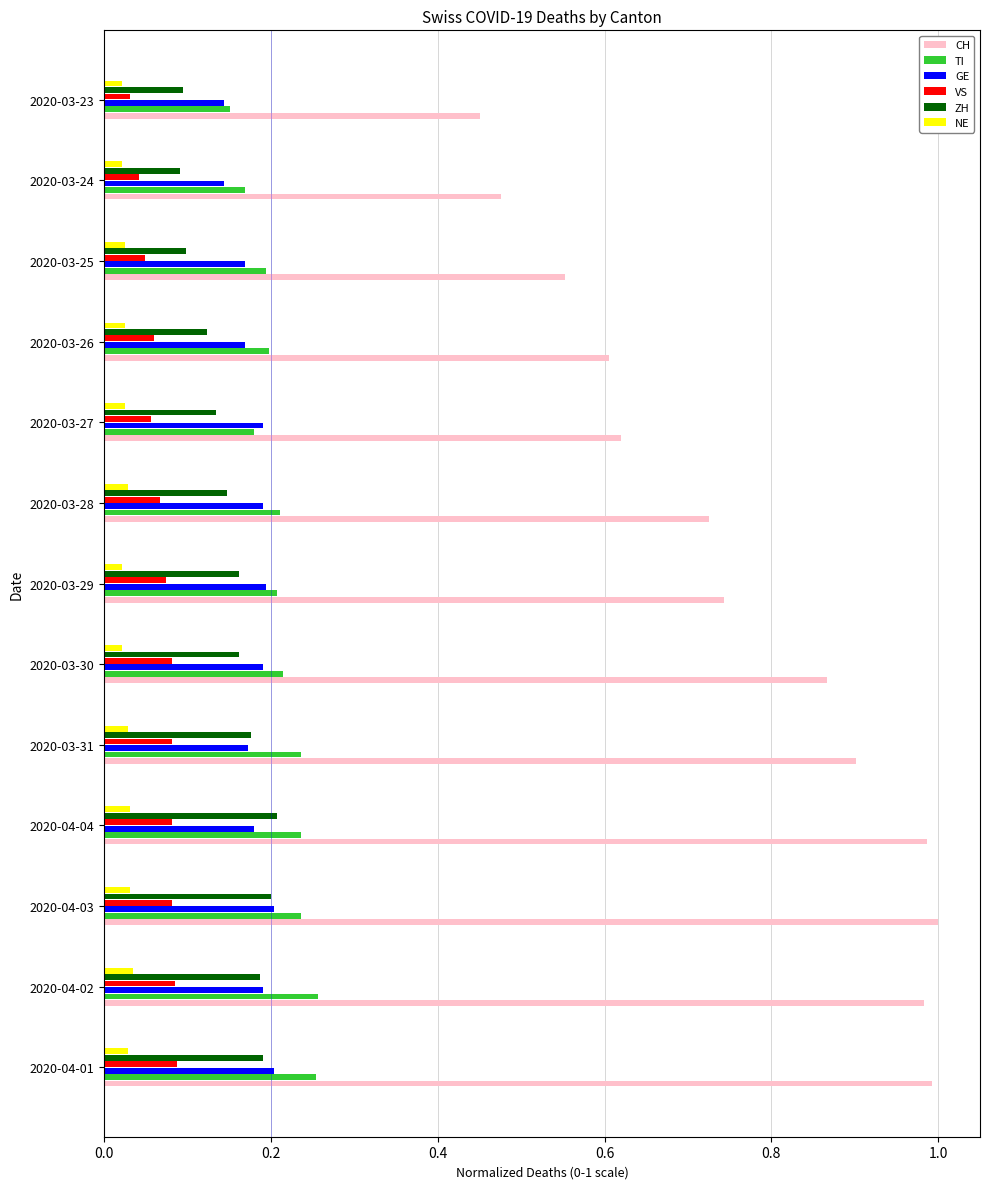

Is it true that TI equals 0.3 at 2020-03-25?

False